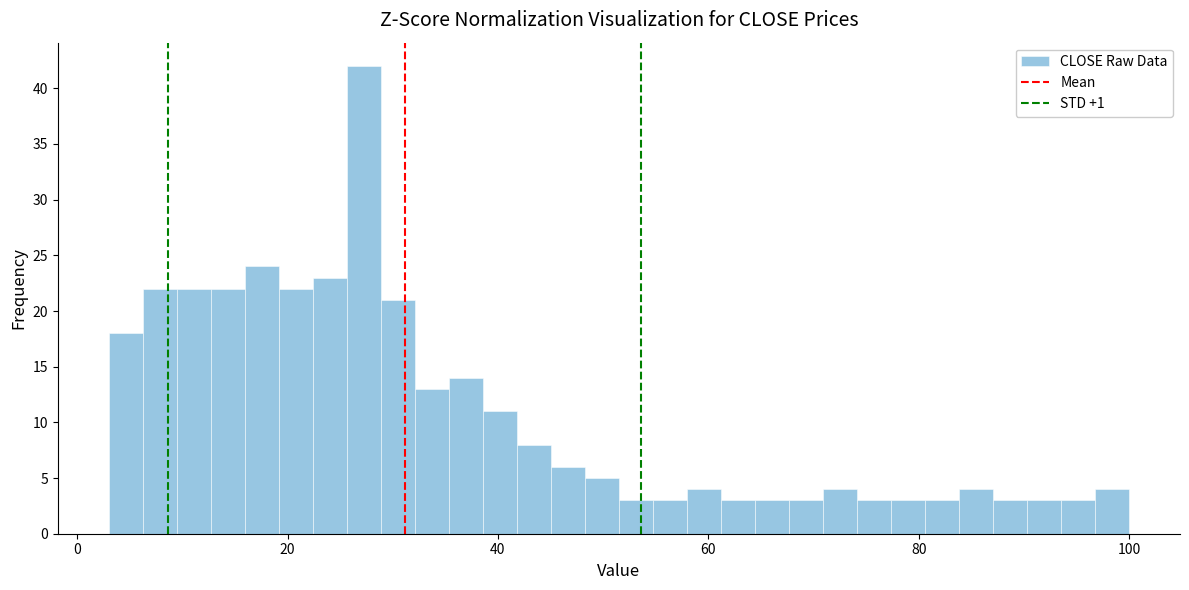

Around what value on the x-axis is the tallest bar? Give the approximate position of its centre, as read against the axis.

28